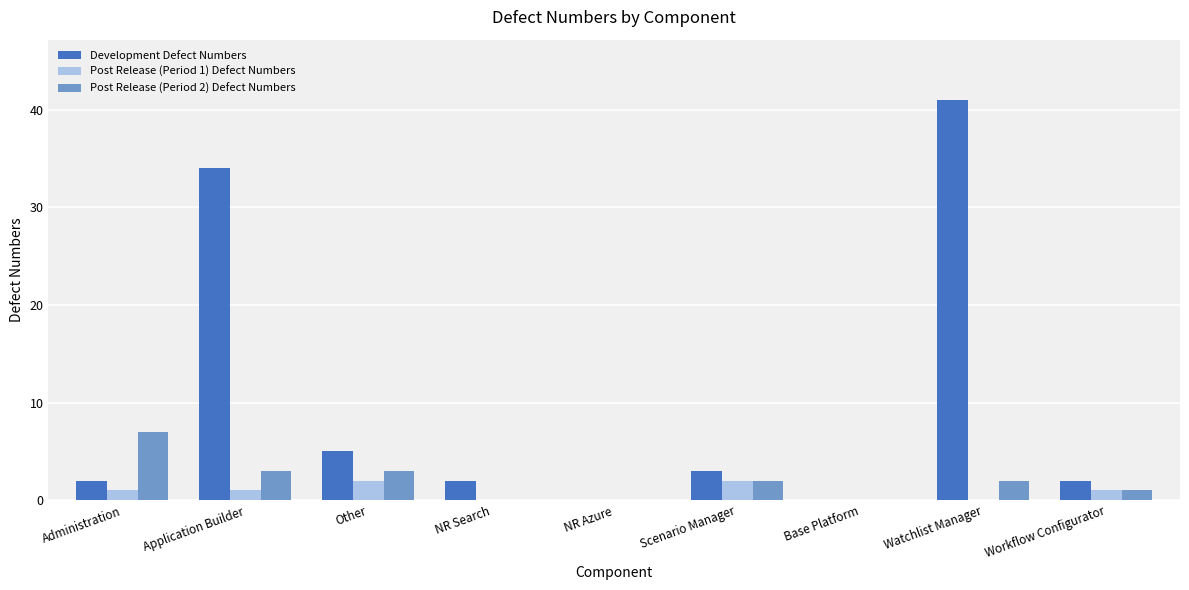

Is it true that Post Release (Period 2) Defect Numbers equals 0 at NR Search?

True